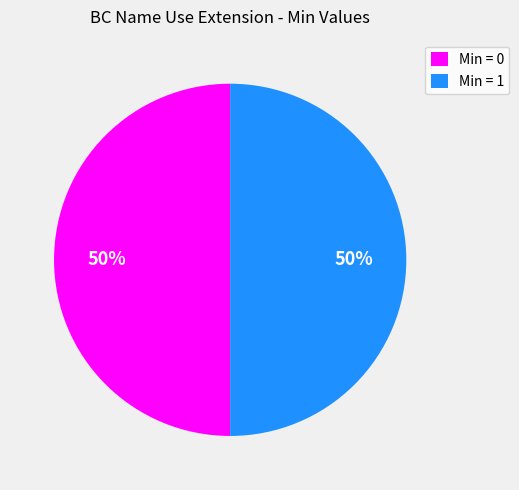

To the nearest percent, what is the combined percentage of Min = 1 and Min = 0?

100%